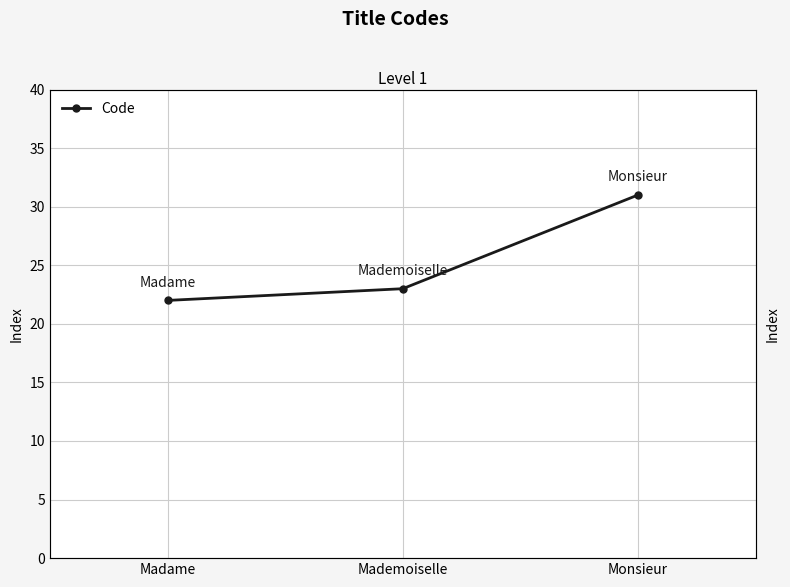

What is the label of the 2nd point from the left?

Mademoiselle